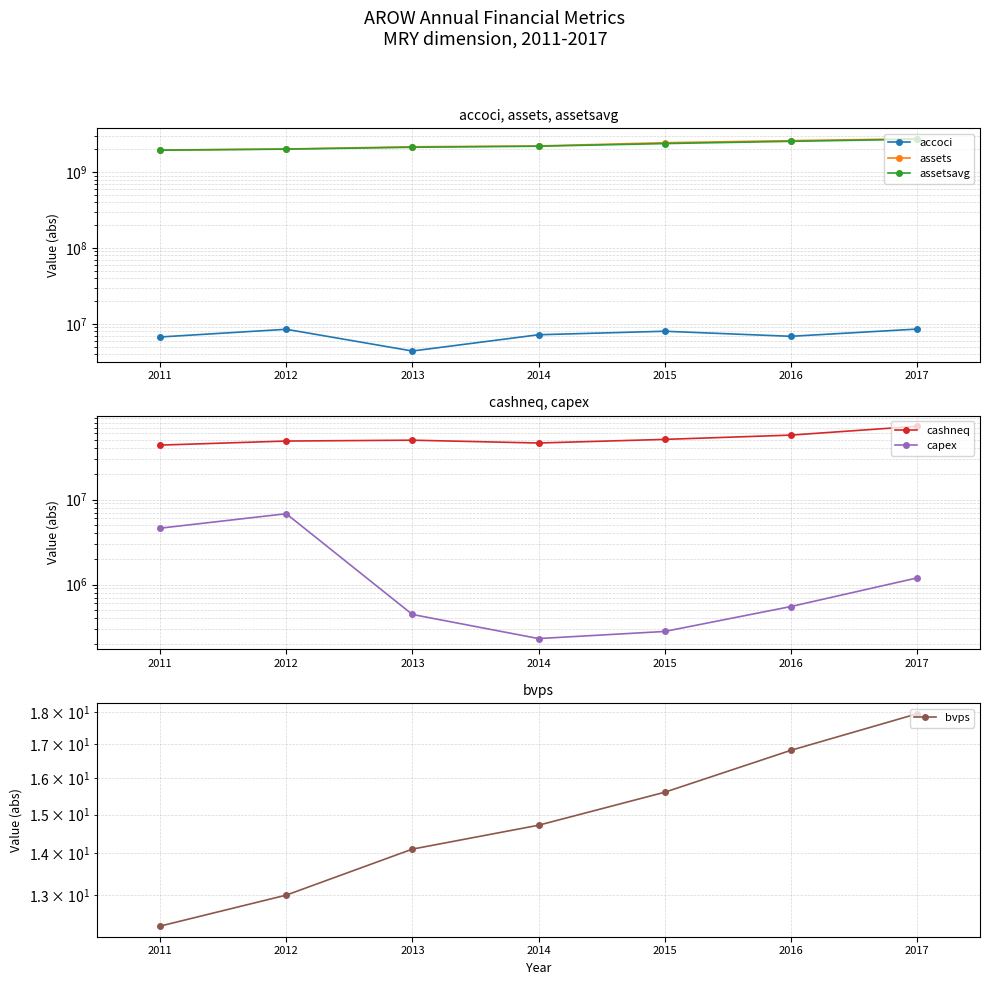

What is the maximum value shown in the chart?

2760465000.0